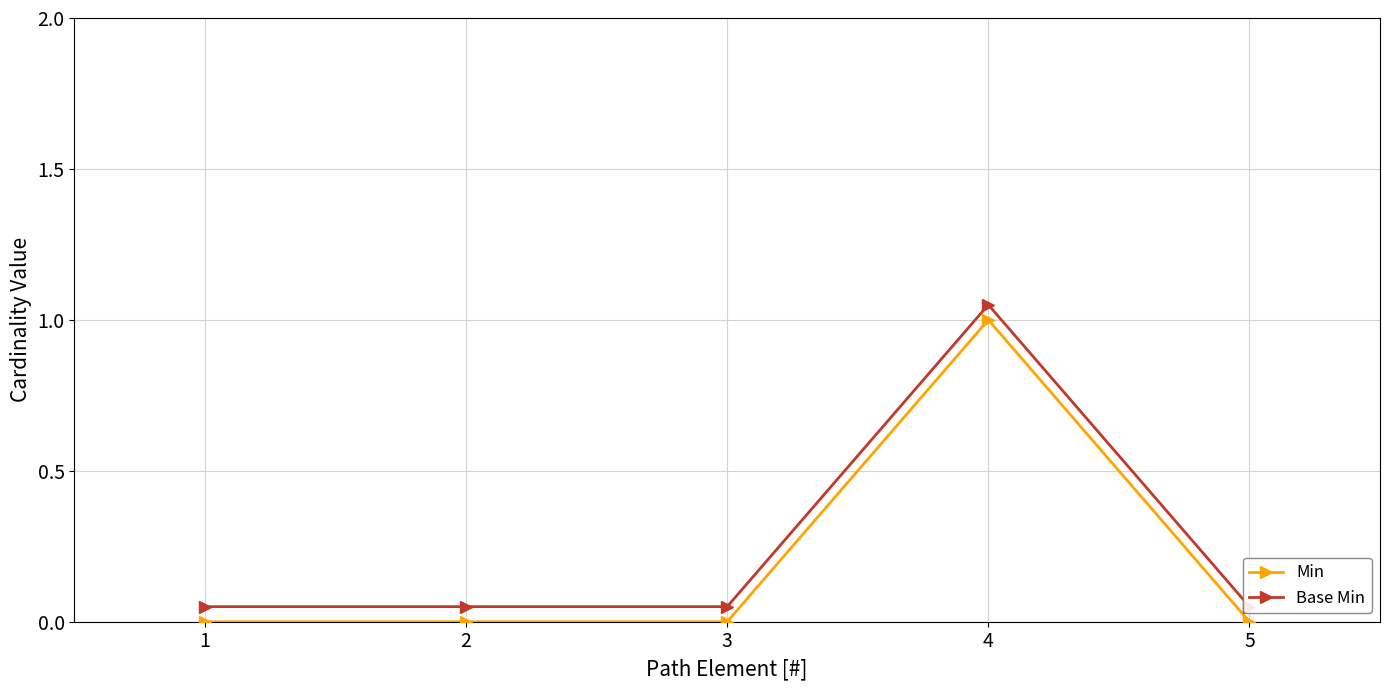

At which category is the sum across all series the highest?

4